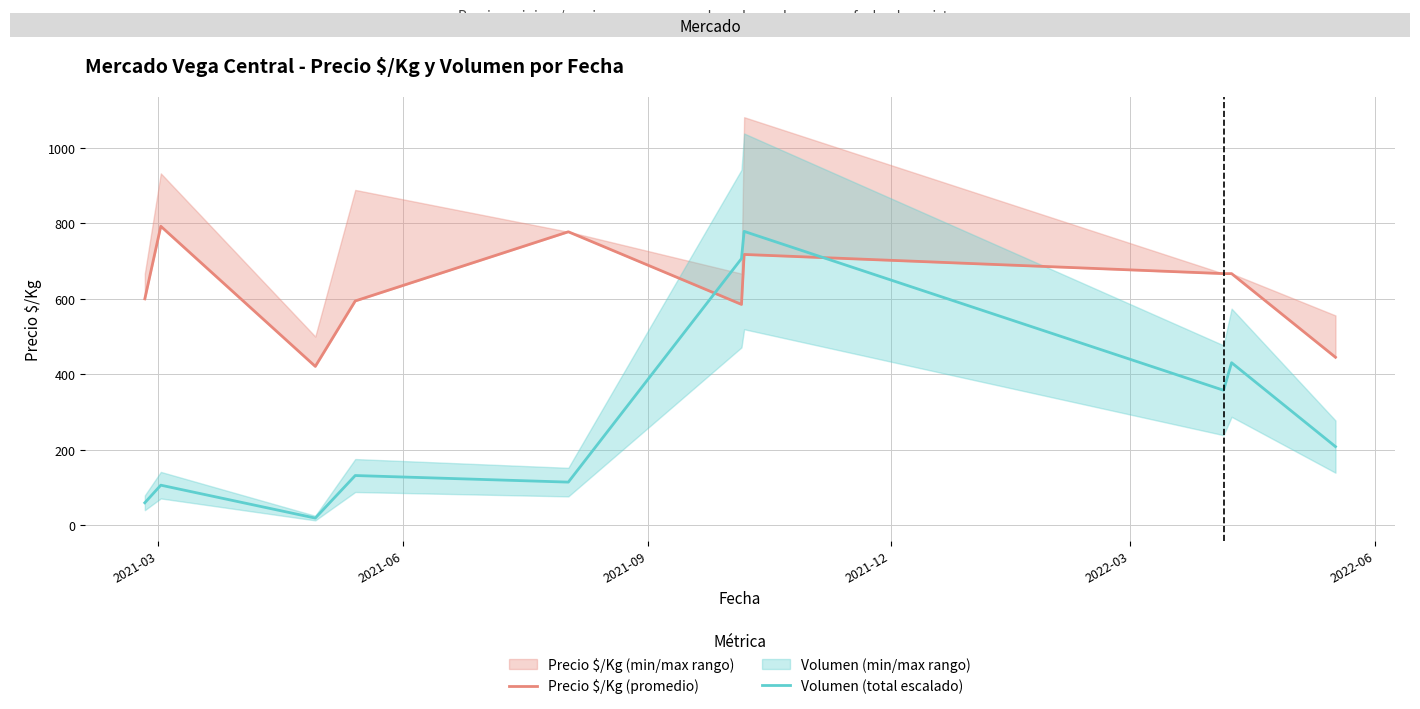

Rank the series by their average value, from lowest to highest.

Volumen (total escalado), Precio $/Kg (promedio)